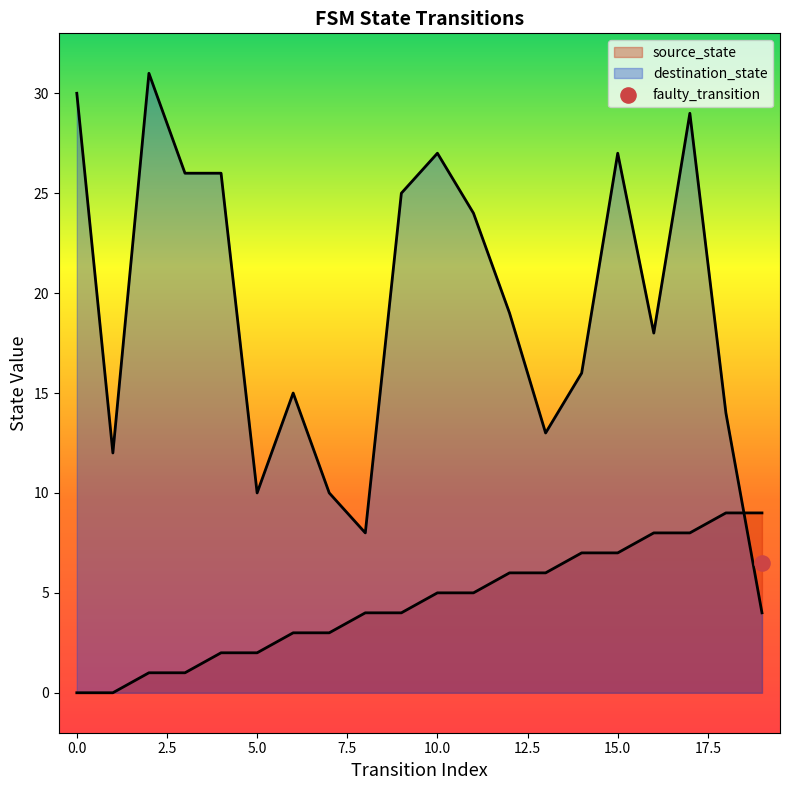

At how many categories does at least one series exceed 24?

8